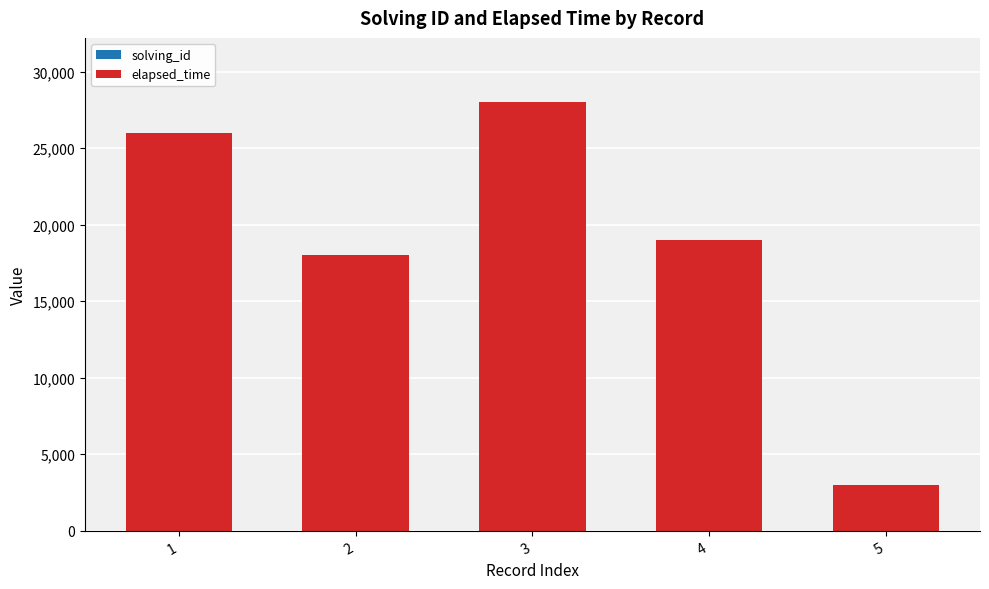

At which category is the sum across all series the highest?

3